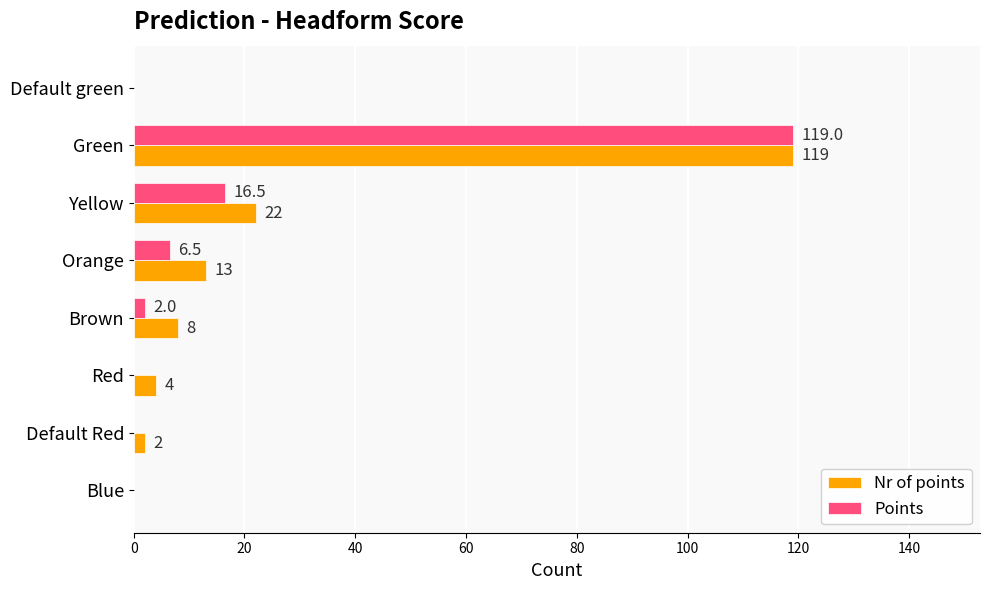

Where is Nr of points nearest to the value 59?

Yellow